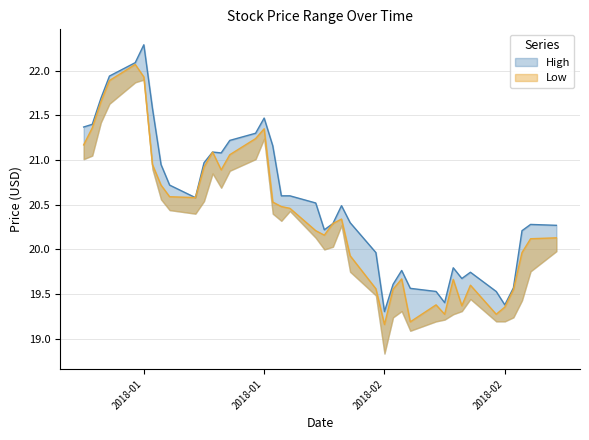

How many distinct data groups are displayed?

2